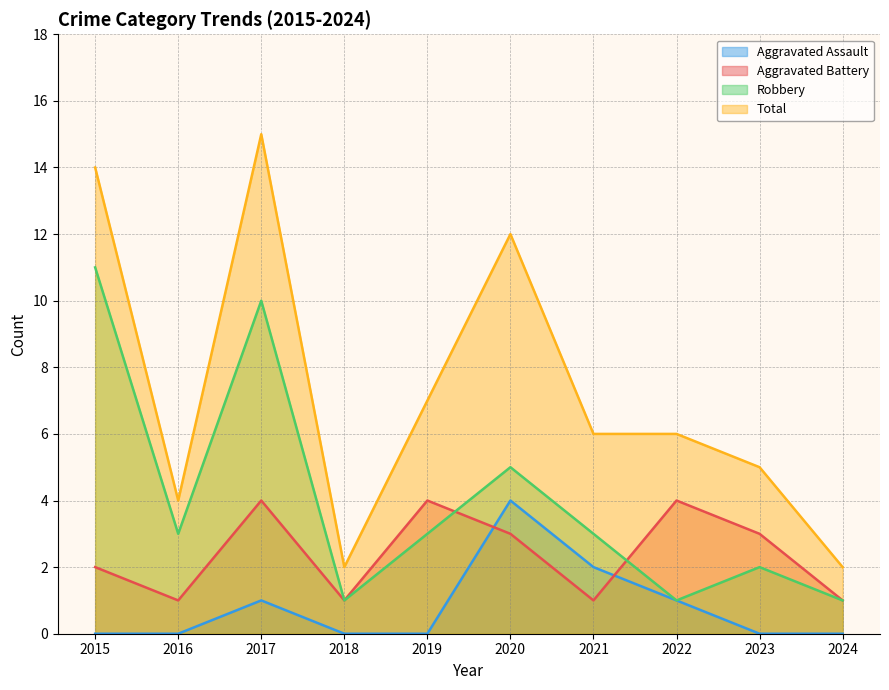

What are all the series names shown in the legend?

Aggravated Assault, Aggravated Battery, Robbery, Total